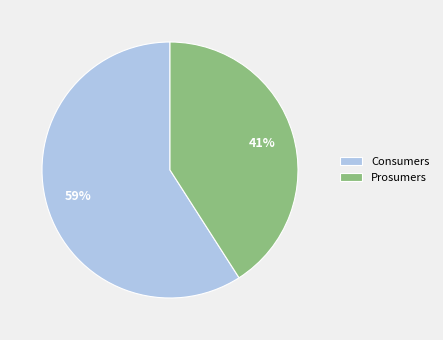

Does Prosumers represent more than half of the total?

No